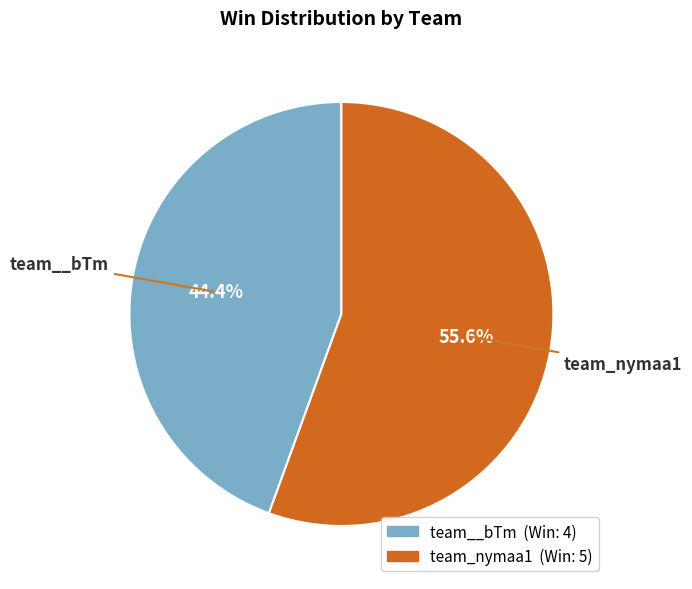

Rank the categories by value from highest to lowest.

team_nymaa1, team__bTm